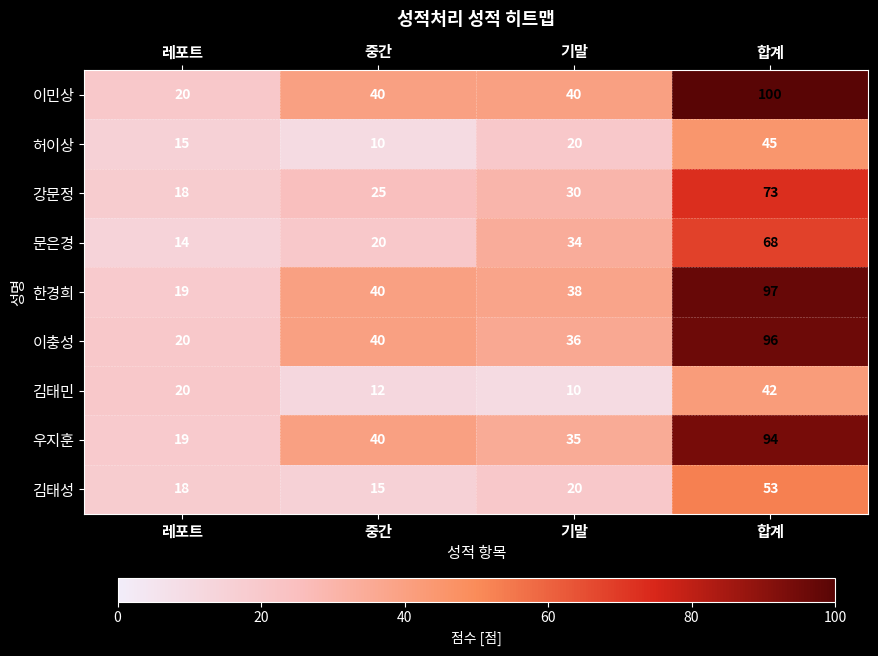

What is the sum of all 한경희 values?

194